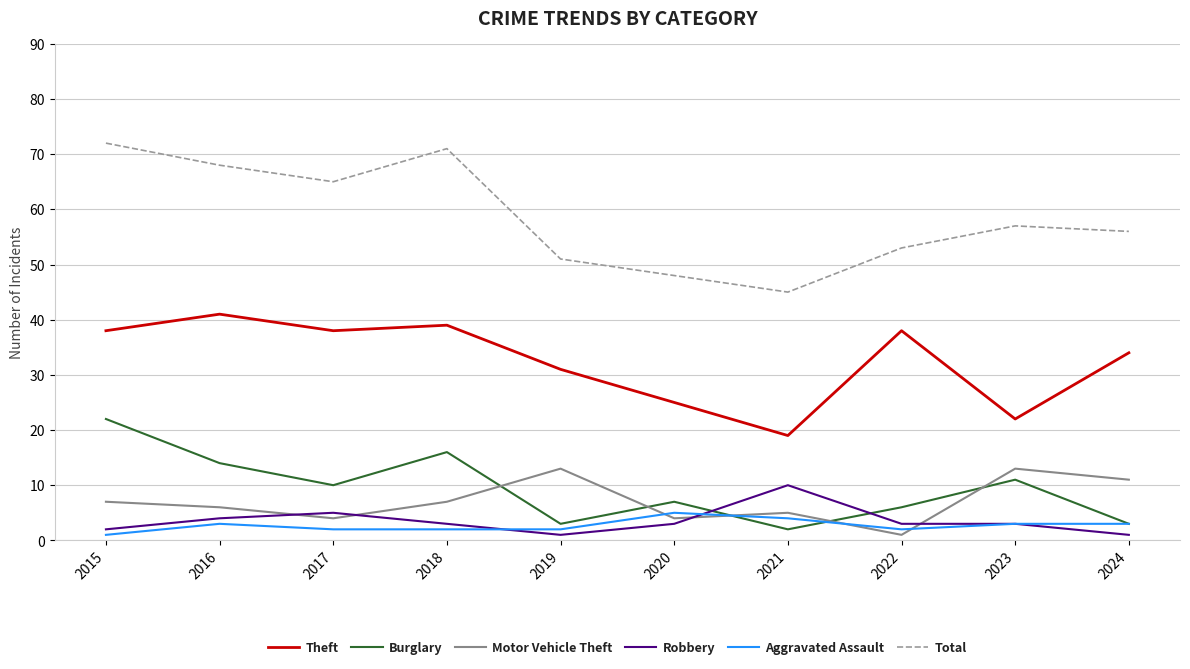

True or false: Aggravated Assault has a value of 3 at 2024.

True